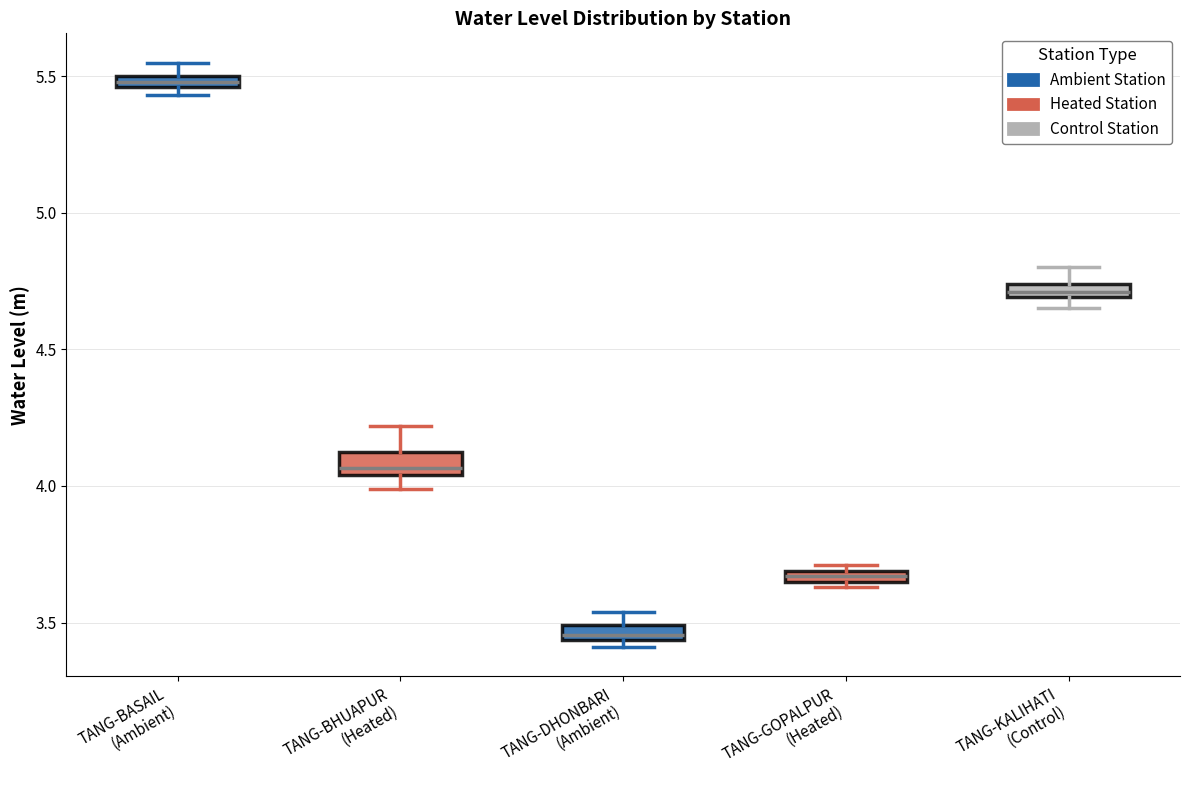

Which box has the highest median line?

TANG-BASAIL (Ambient)